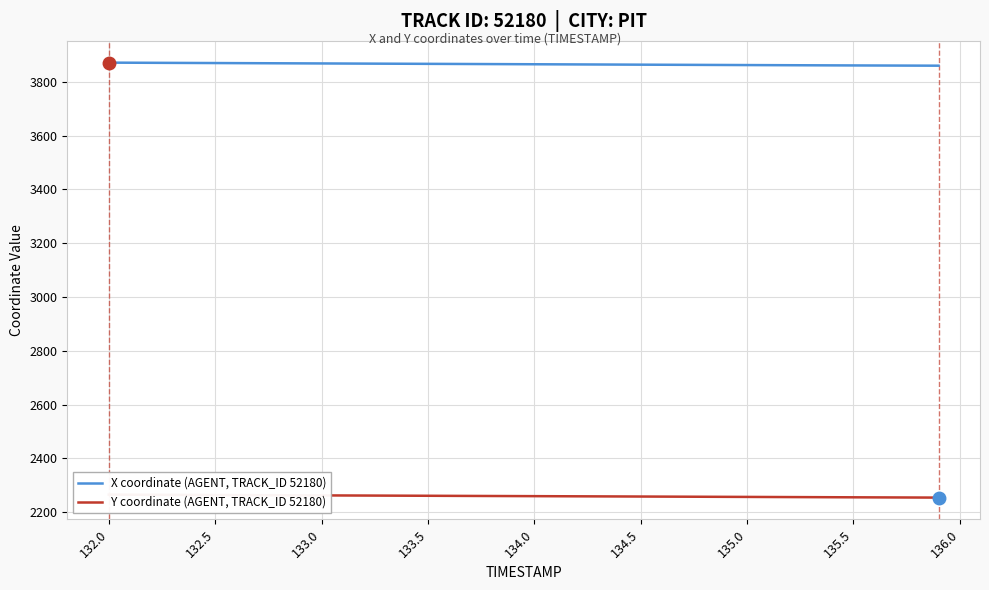

How many distinct data groups are displayed?

2